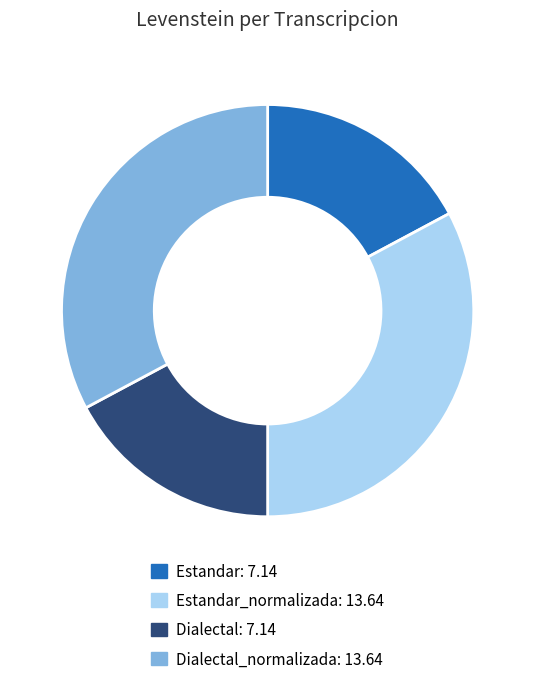

Is Dialectal_normalizada the majority of the pie?

No